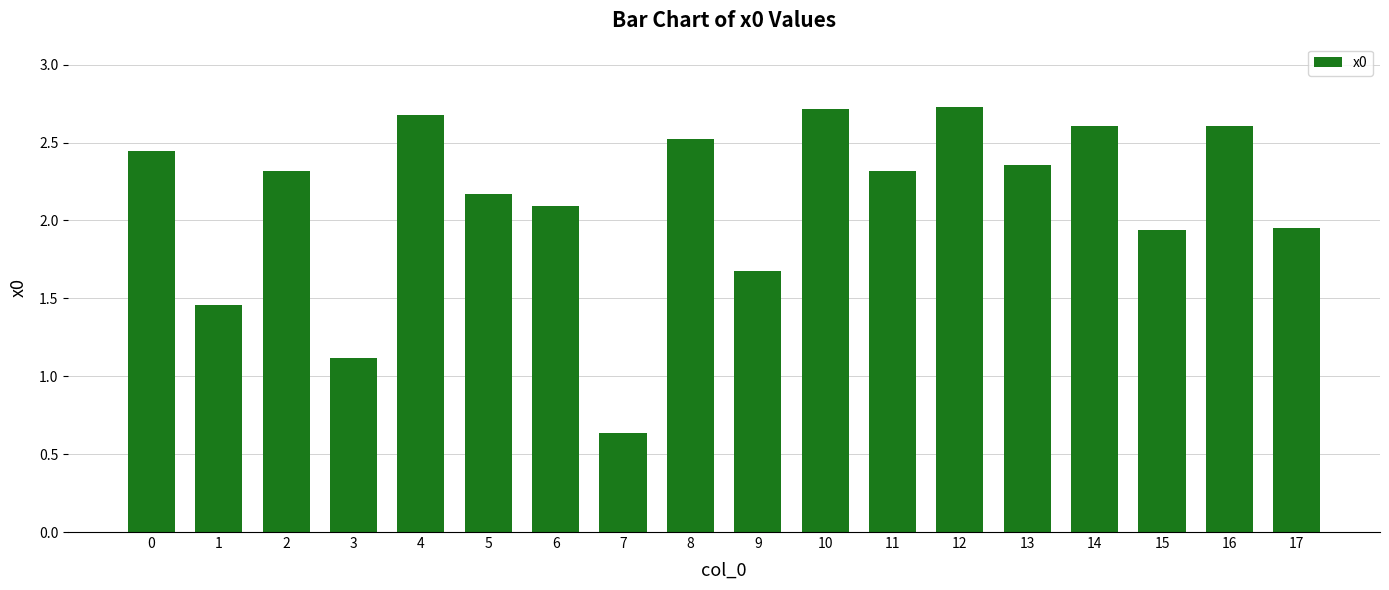

Which has a higher value, 6 or 8?

8